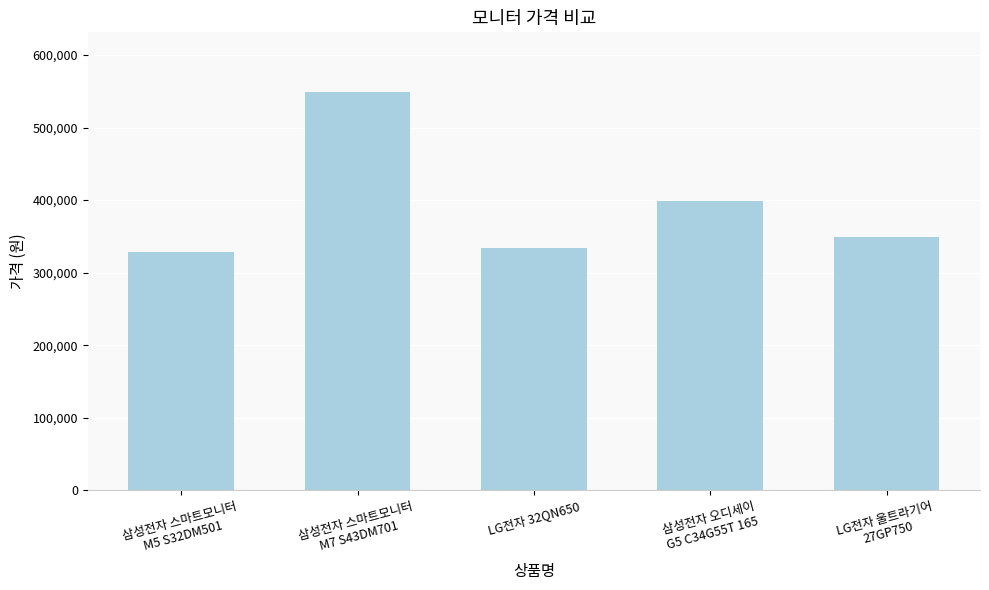

Where is the data nearest to the value 439000?

삼성전자 오디세이
G5 C34G55T 165